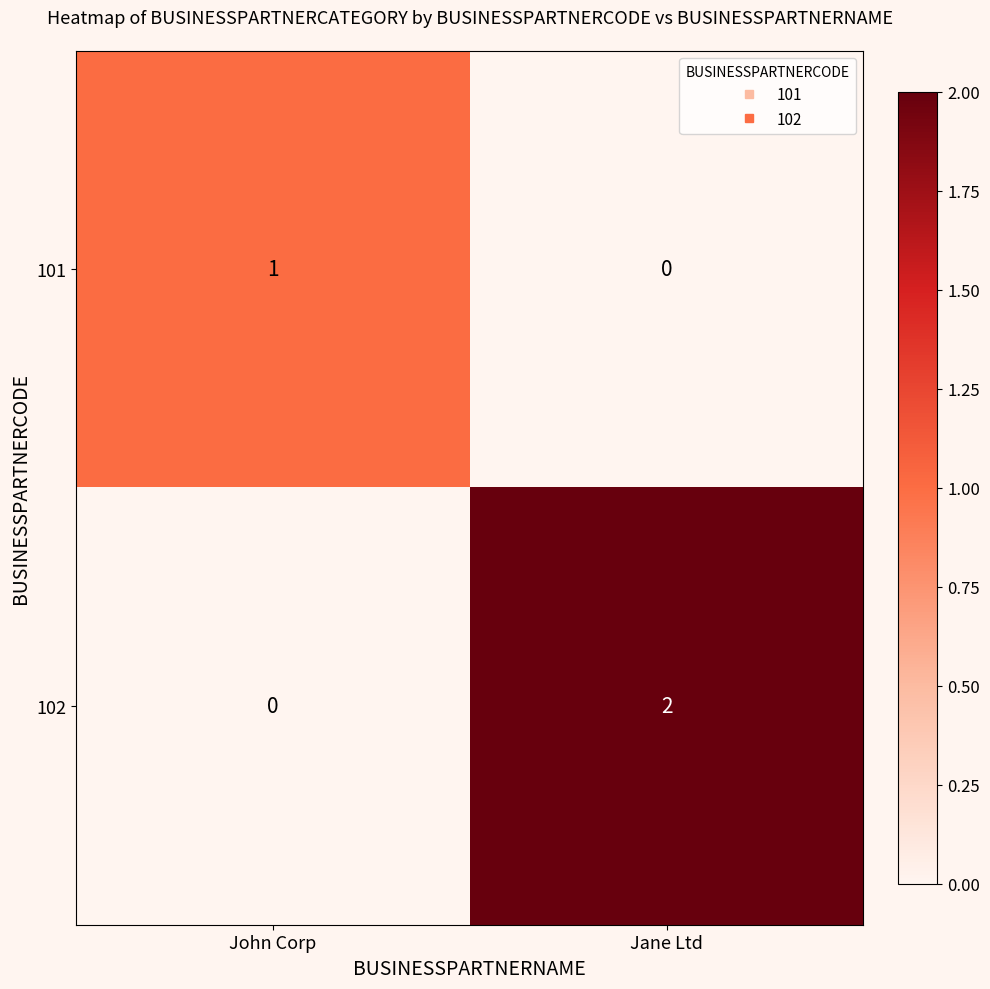

Reading left to right, transcribe all the data shown in this chart.

101: 1	0
102: 0	2